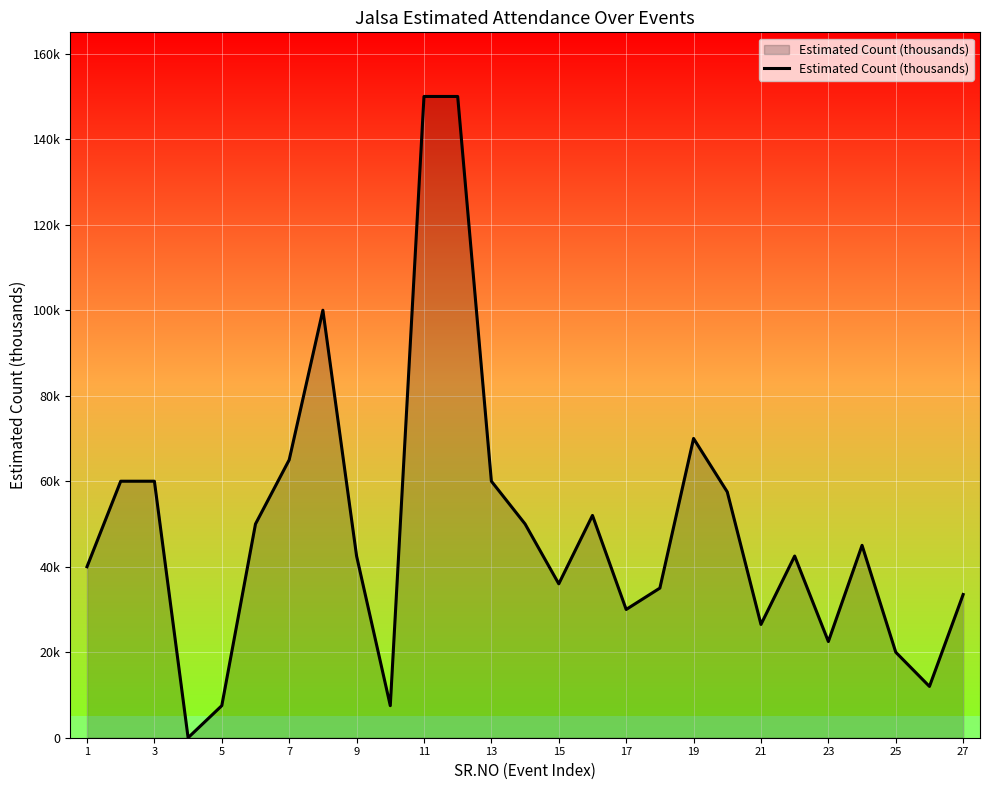

What is the sum of all values?

1325.0